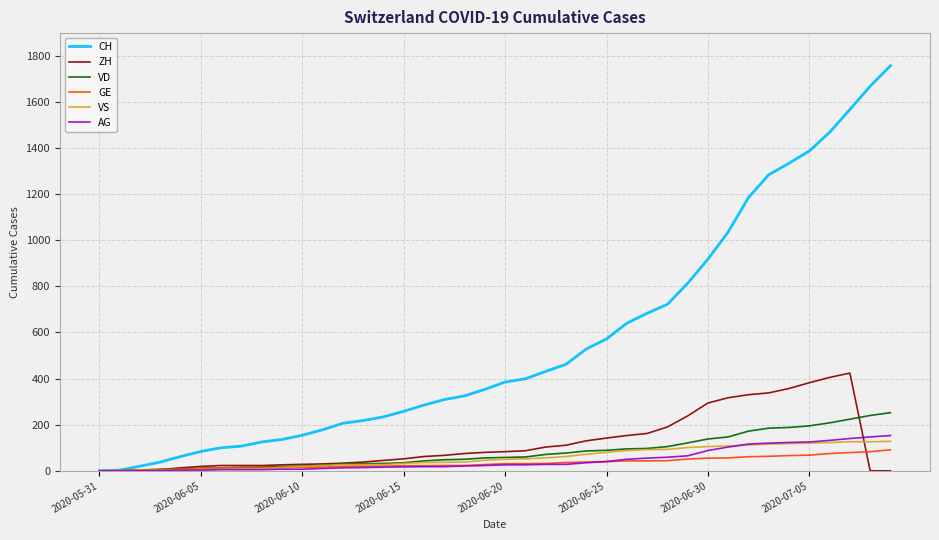

Which series has the largest total across all categories?

CH